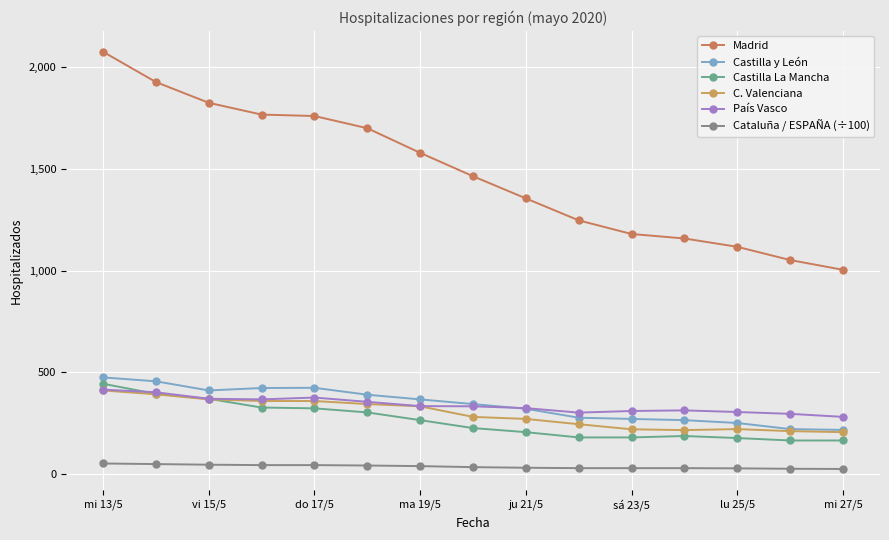

True or false: Madrid has more than 2 points higher than both neighbors.

False